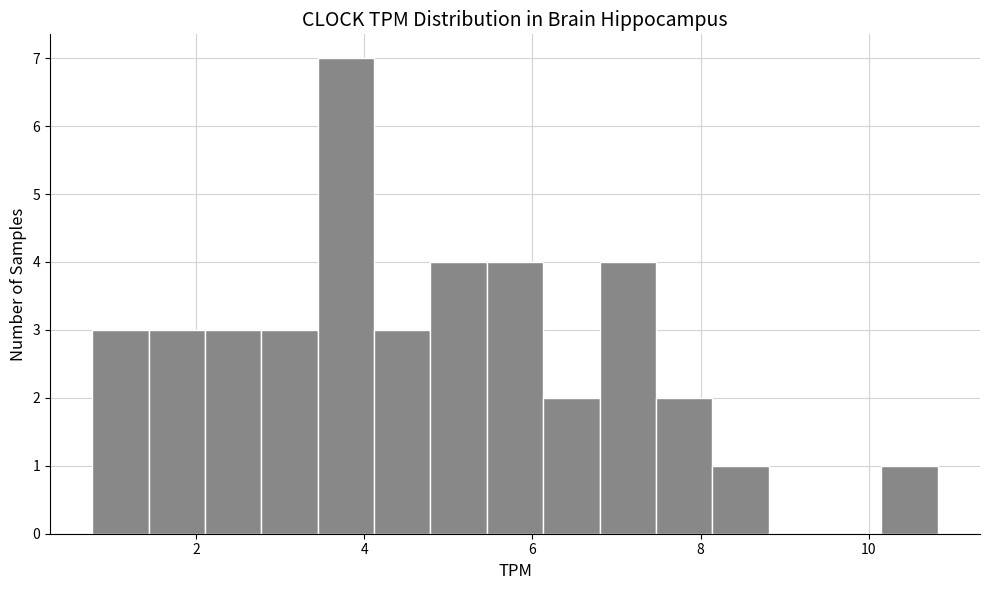

Read against the x-axis, roughly where is the centre of the tallest bar?

3.8